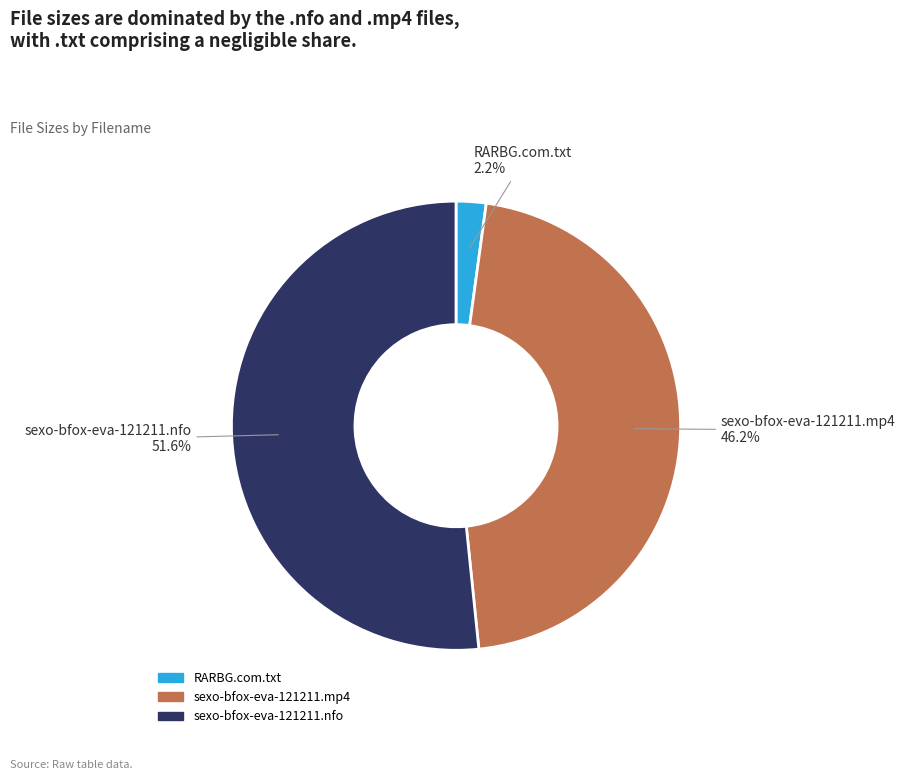

Is it true that sexo-bfox-eva-121211.mp4 is 46% of the pie?

True